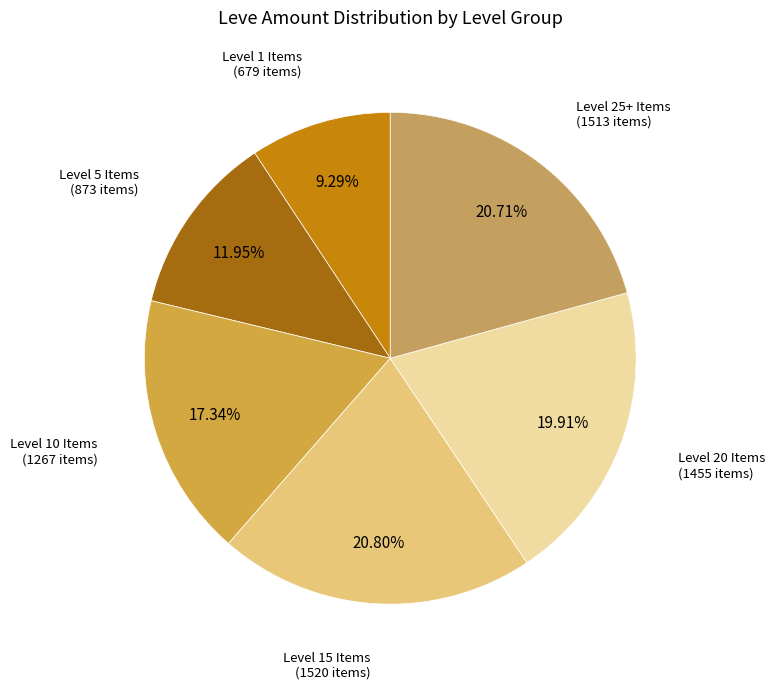

Count the number of slices in the pie.

6